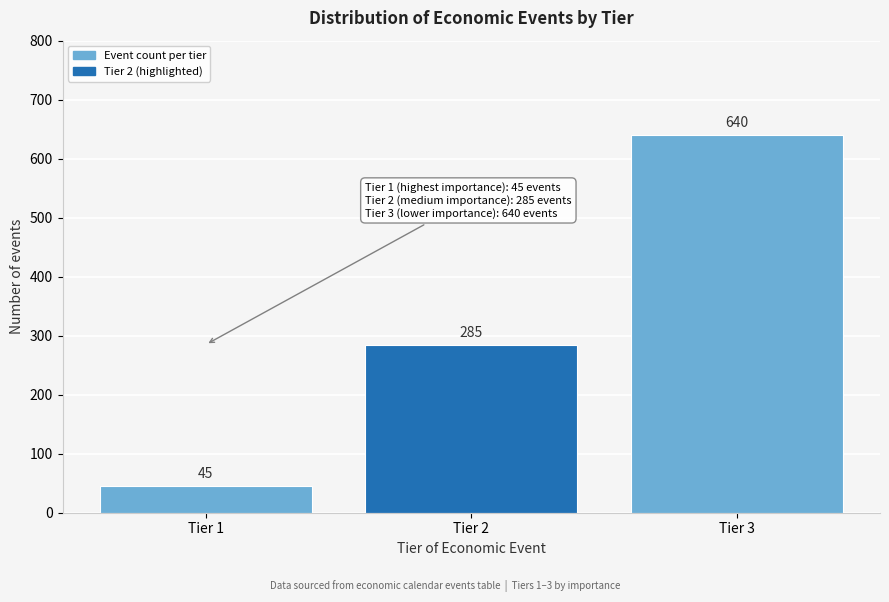

Reading left to right, what are all the values shown in this chart?

Tier 1=45	Tier 2=285	Tier 3=640